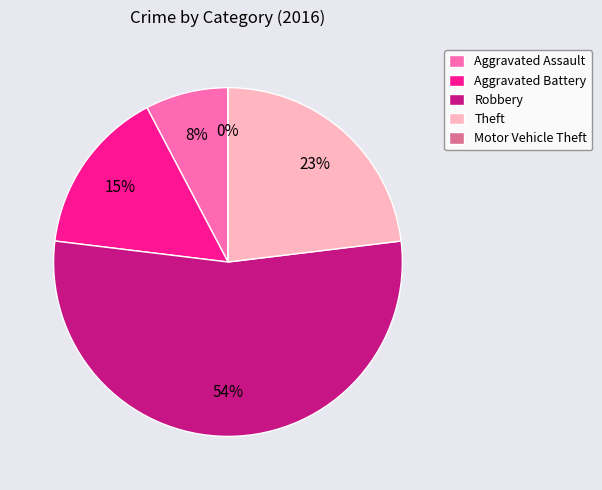

The Robbery slice represents 41% of the pie. True or false?

False